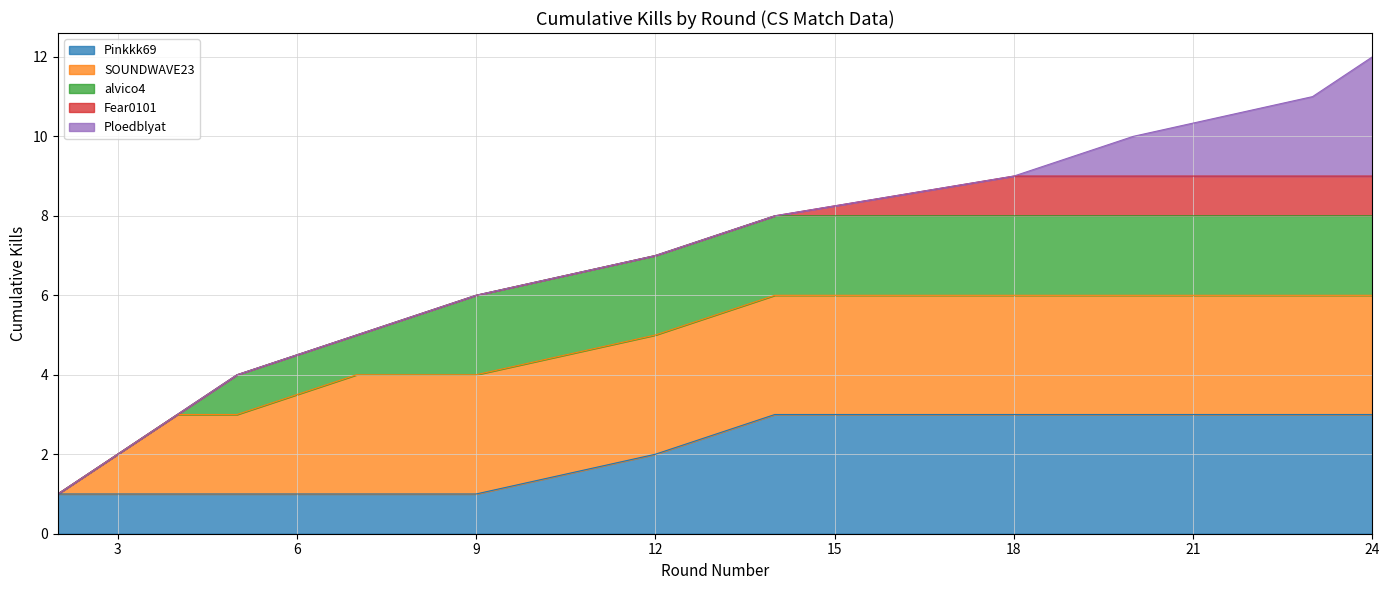

Reading left to right, extract all data points from this chart.

2=1	3=2	4=3	5=4	7=5	9=6	12=7	14=8	18=9	20=10	23=11	24=12